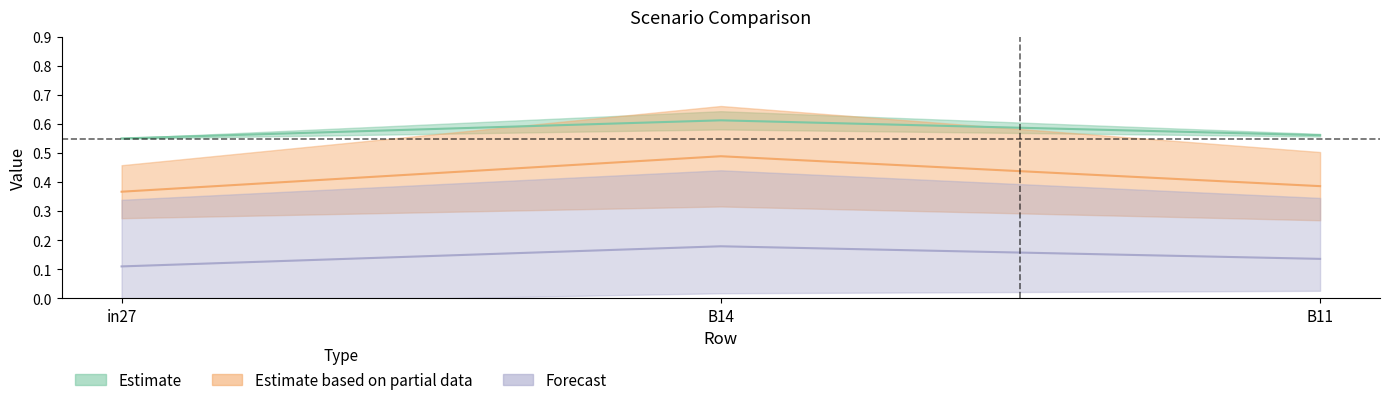

What is the smallest value displayed?

0.1